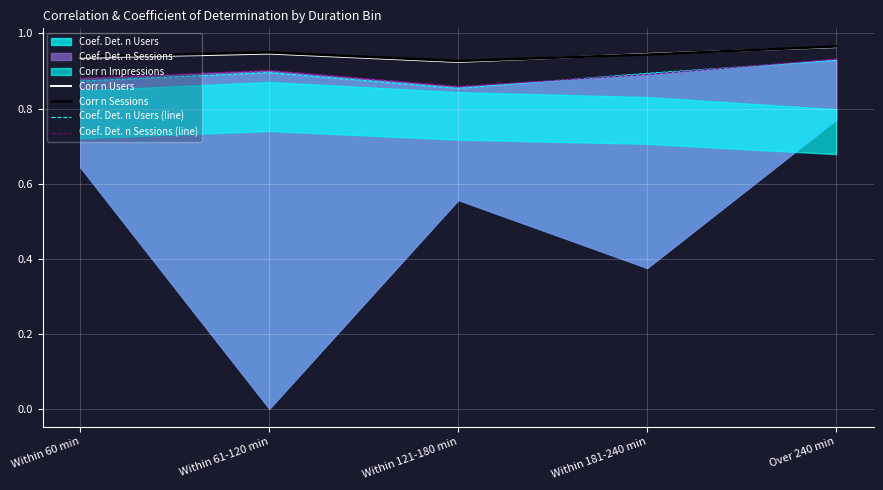

In Coef. Det. n Users (line), how many points are lower than both neighbors (excluding endpoints)?

1